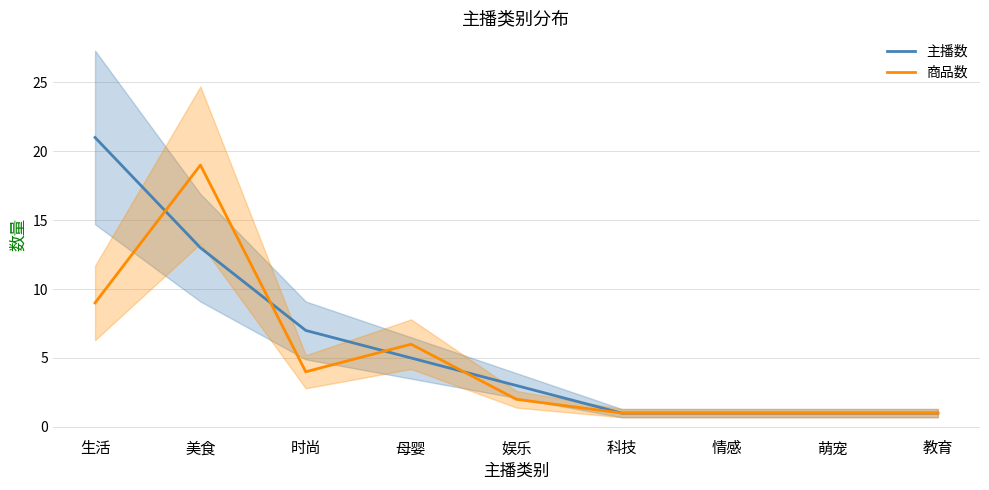

At how many categories does at least one series exceed 5?

4